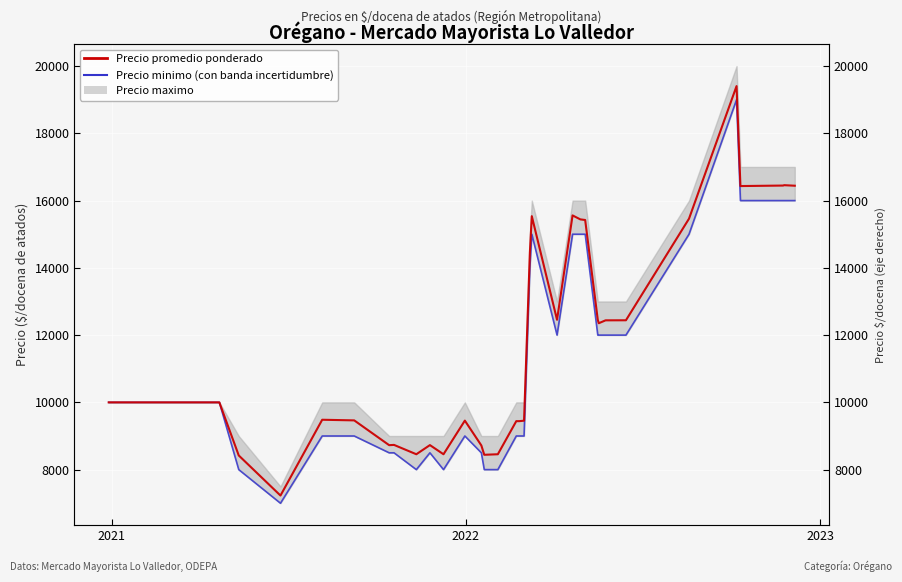

What is the value of the Precio promedio ponderado point at the 14th from the left?

8735